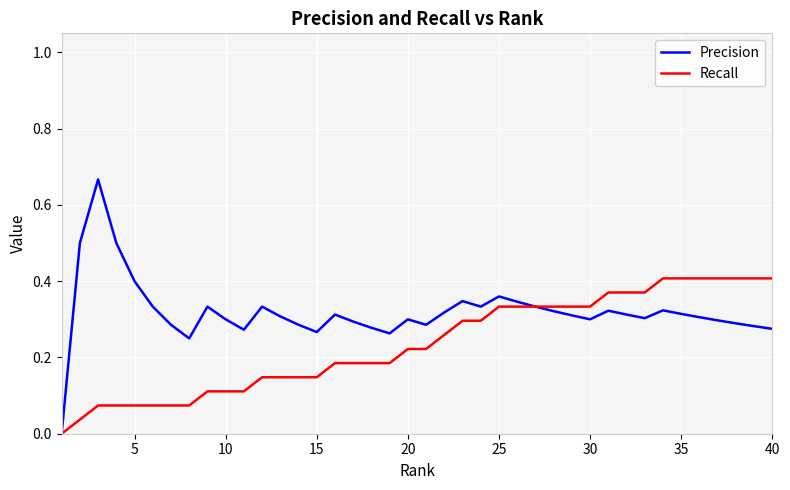

Which series has the largest total across all categories?

Precision